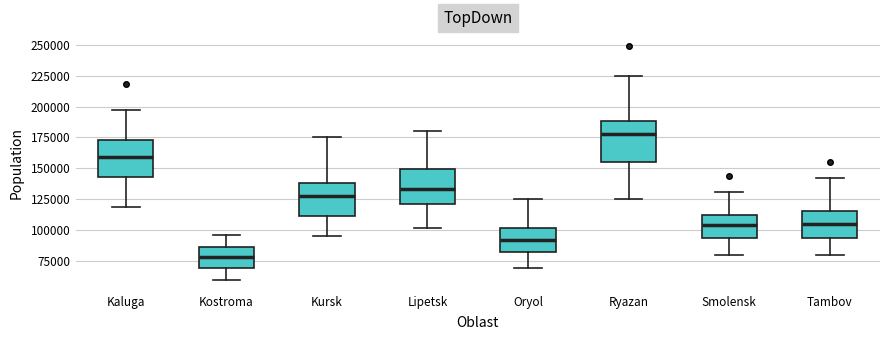

Which box has the lowest median line?

Kostroma